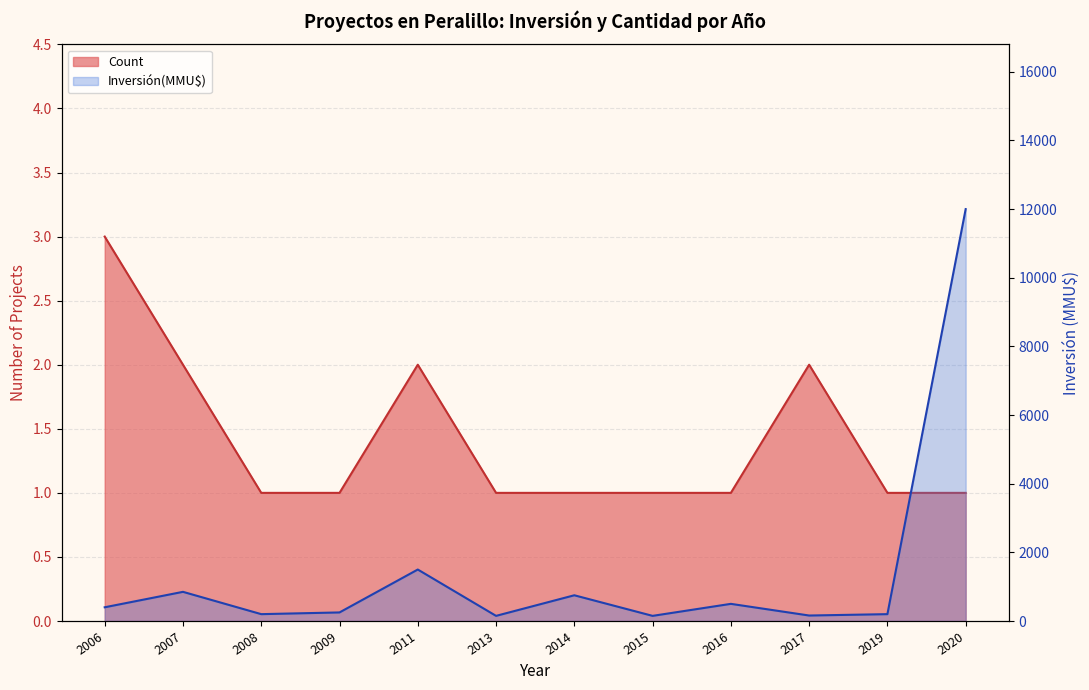

Where is the first local minimum for Inversión(MMU$)?

2008